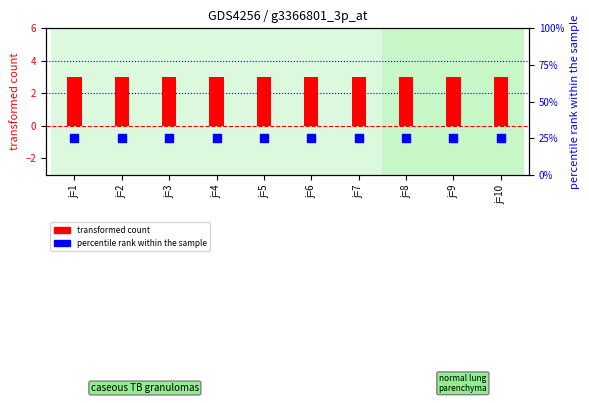

What is the total value across all series at j=3?

28